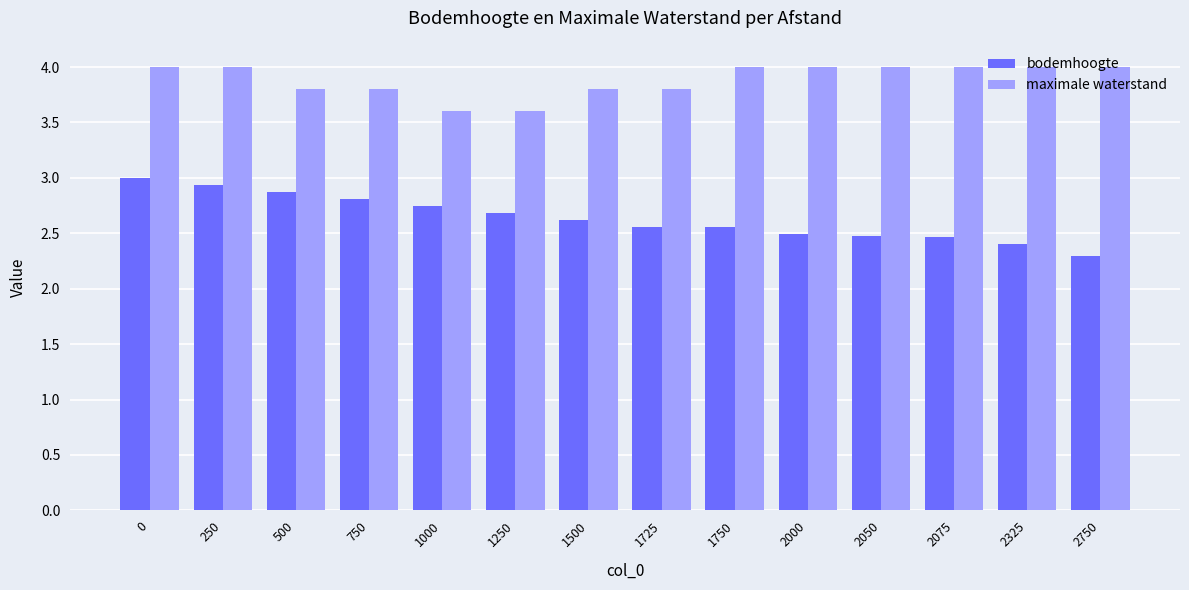

What are all the series names shown in the legend?

bodemhoogte, maximale waterstand